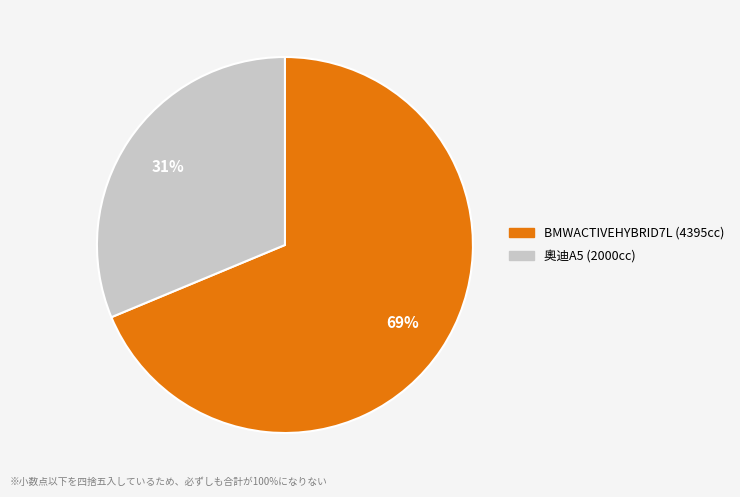

Which category has the biggest portion of the pie?

BMWACTIVEHYBRID7L (4395cc)